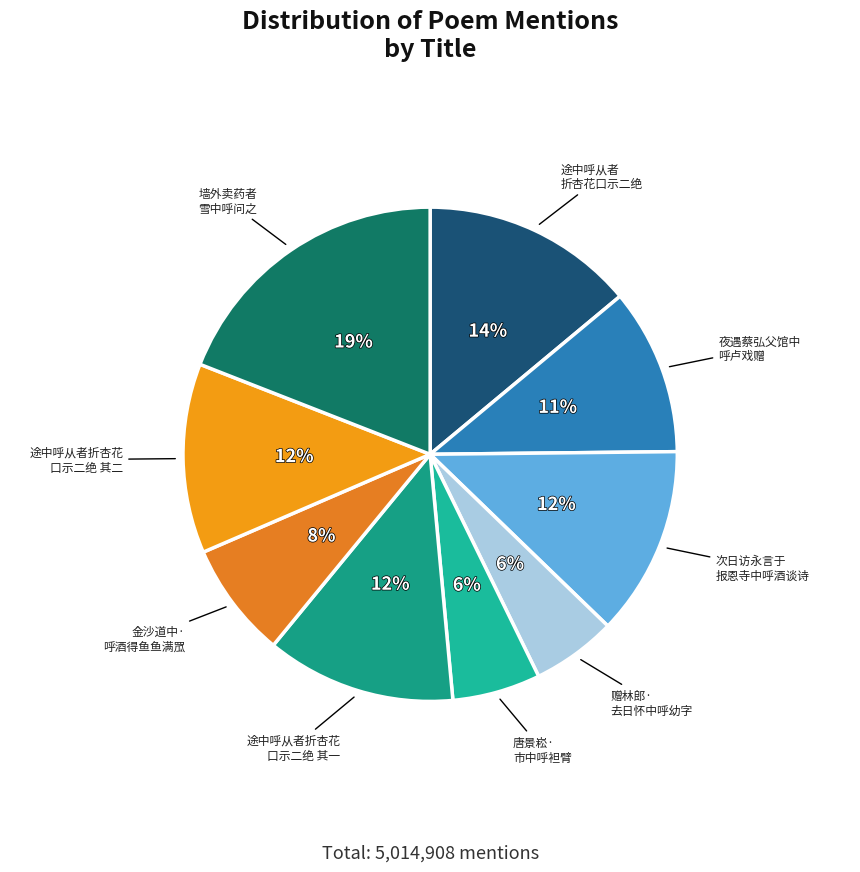

Approximately how many times larger is the value at 赠林郎· 去日怀中呼幼字 compared to 唐景崧· 市中呼袒臂?

1.0